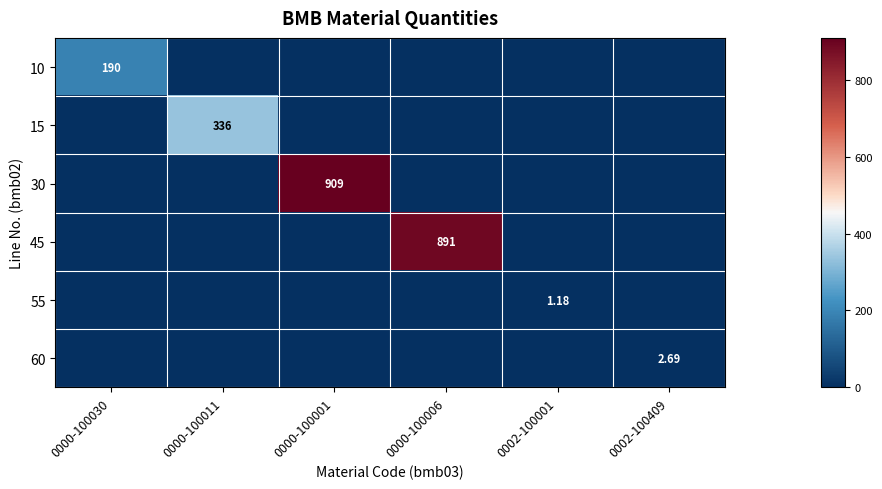

At which label does 55 reach its peak?

0002-100001